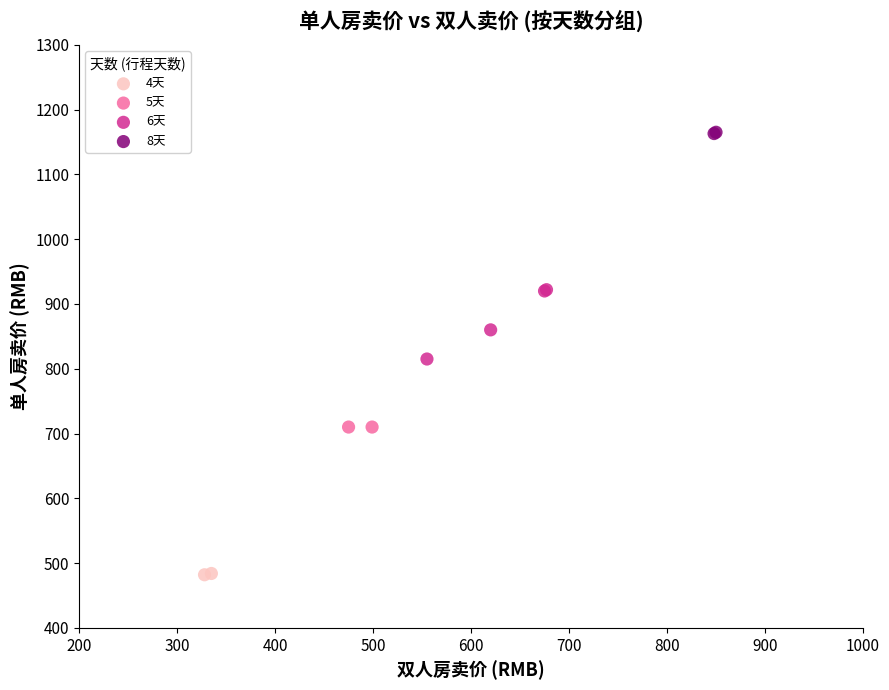

Which series contains the lowest Y value?

4天